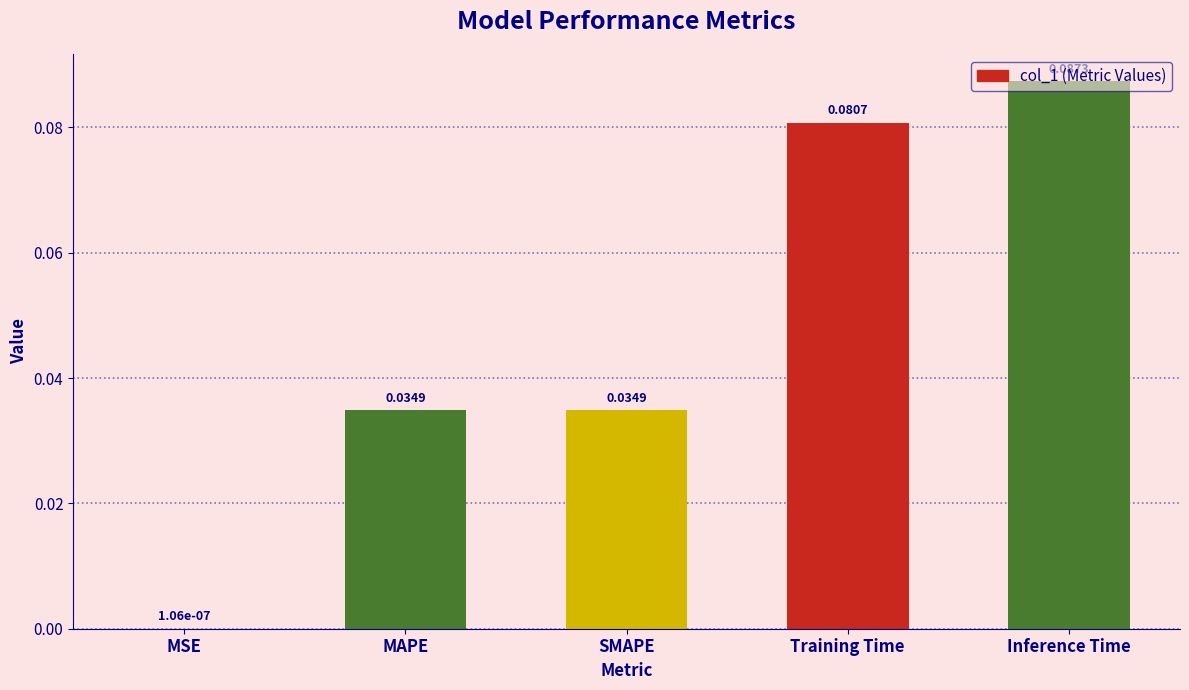

Which has a higher value, MSE or Training Time?

Training Time